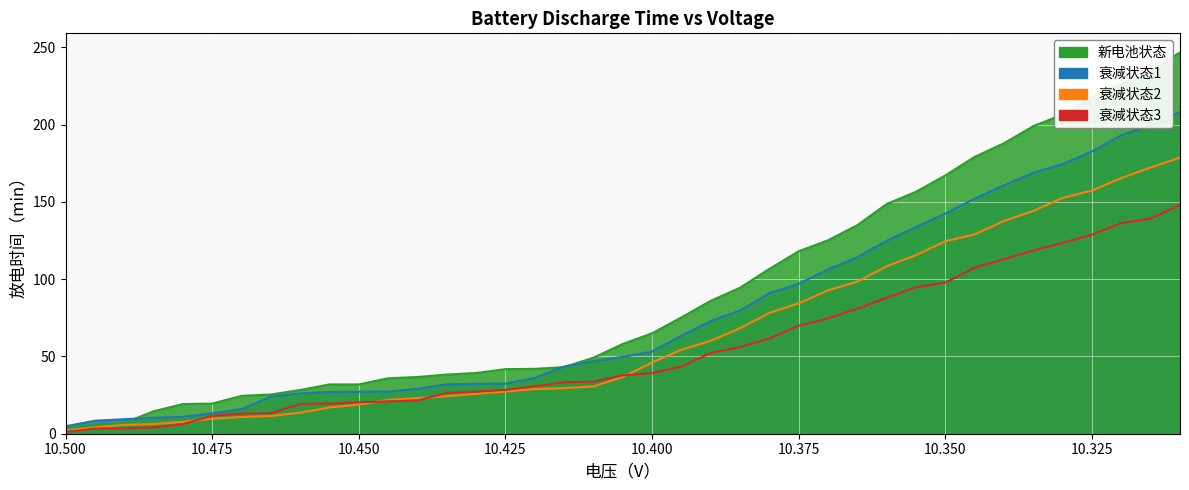

How many lines are shown in the chart?

4